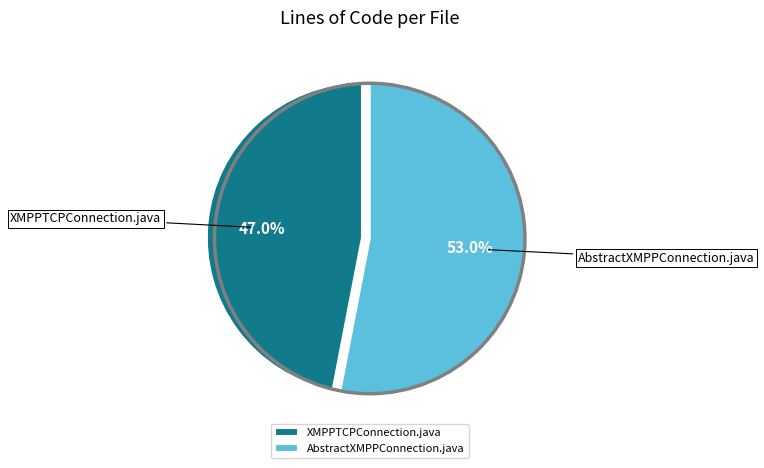

To the nearest percent, what percentage of the pie is XMPPTCPConnection.java?

47%